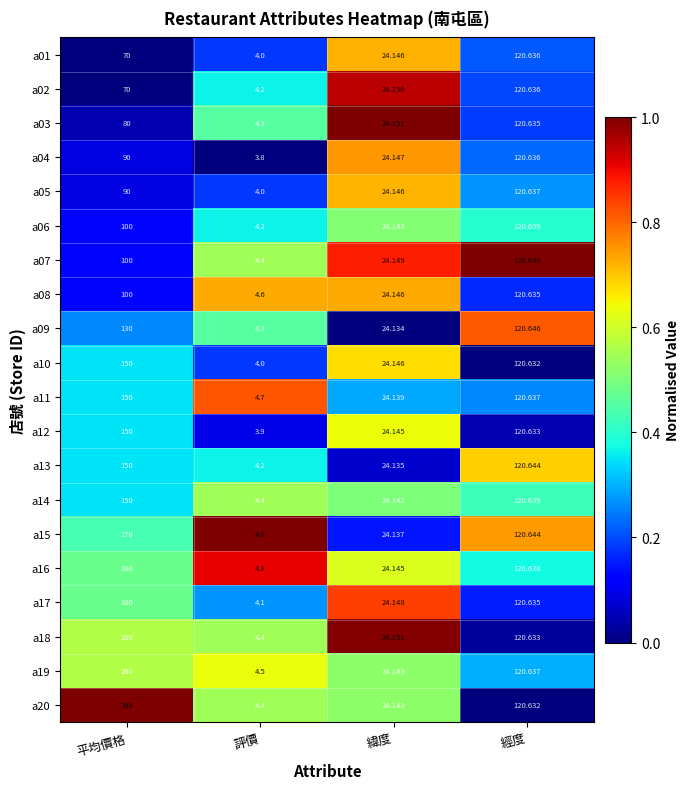

At which category is the sum across all series the highest?

平均價格